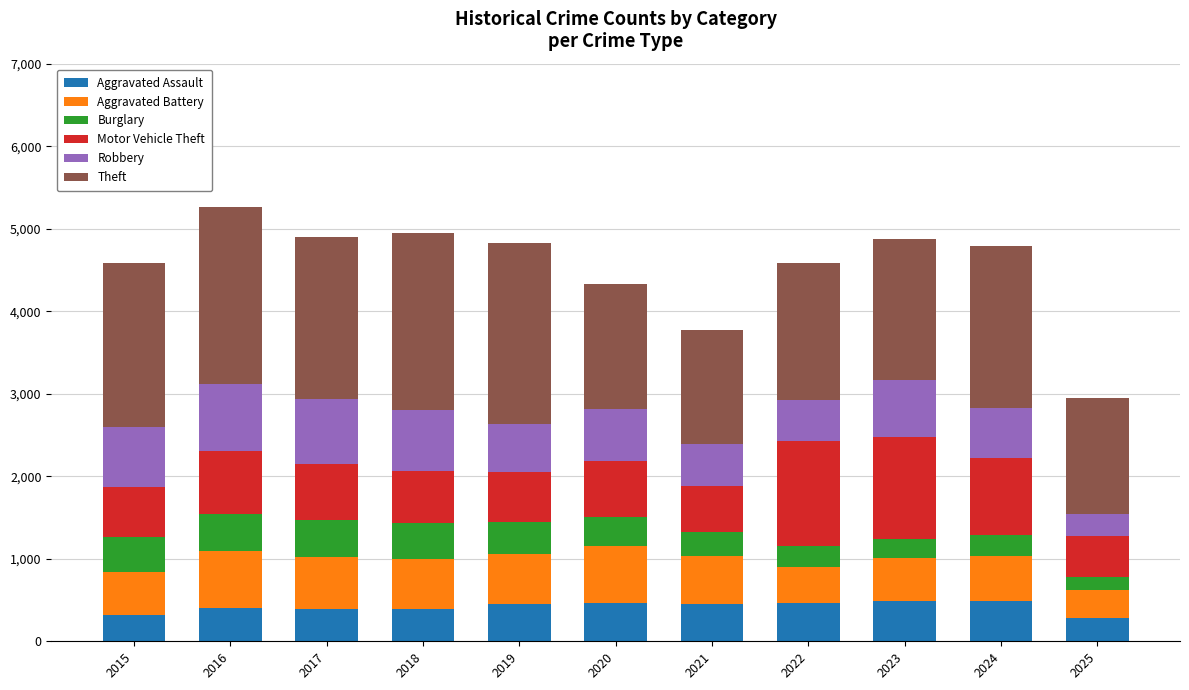

What is the lowest value of the Aggravated Assault series?

288